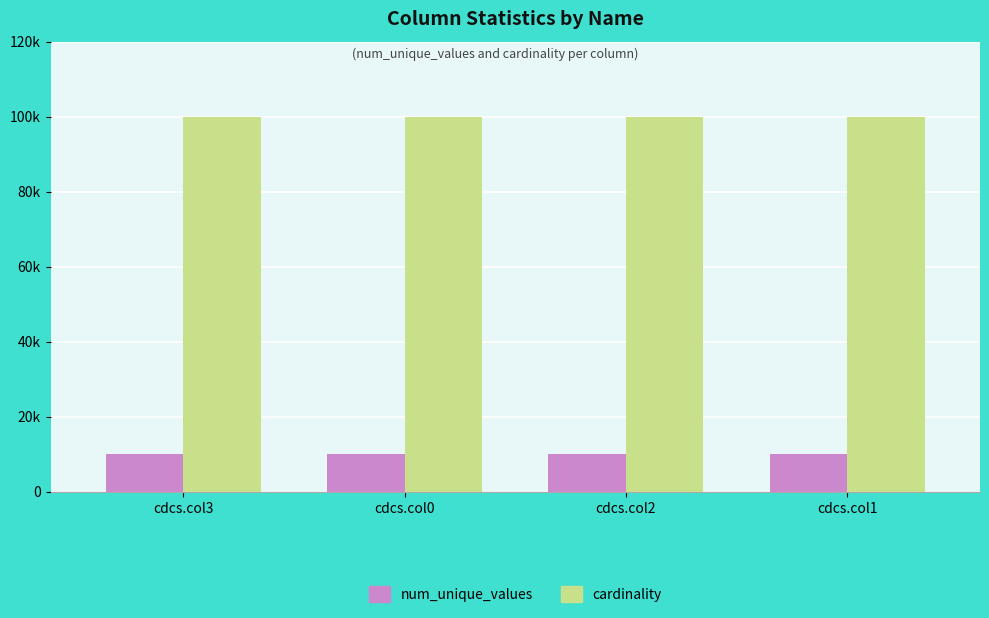

Which series changed the most between cdcs.col2 and cdcs.col1?

num_unique_values